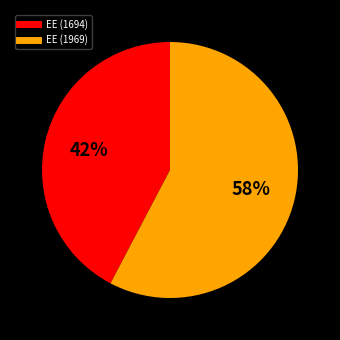

To the nearest percent, what portion does 1969 represent?

58%